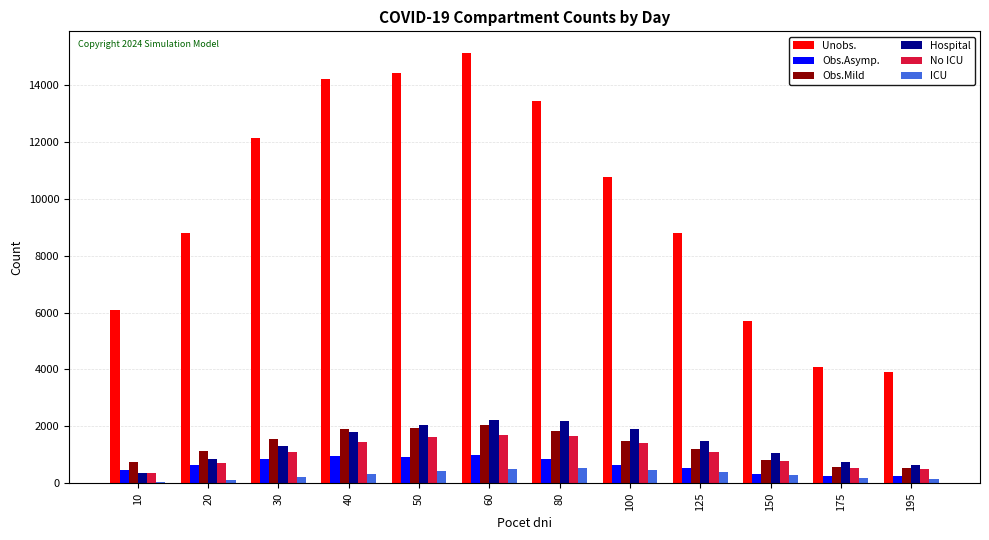

Between 30 and 175, which series saw the biggest shift?

Unobs.